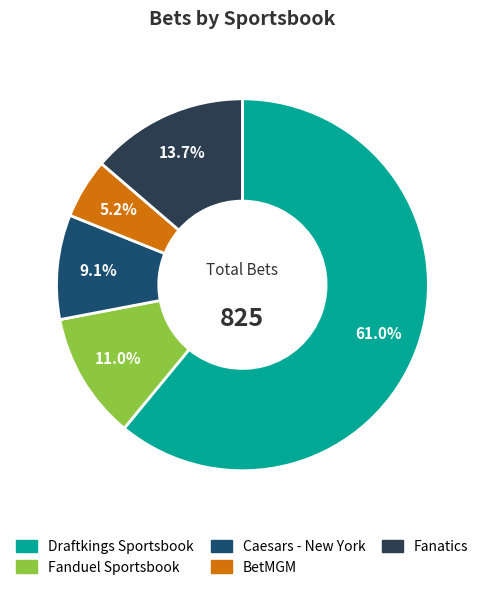

How many slices are in this pie chart?

5